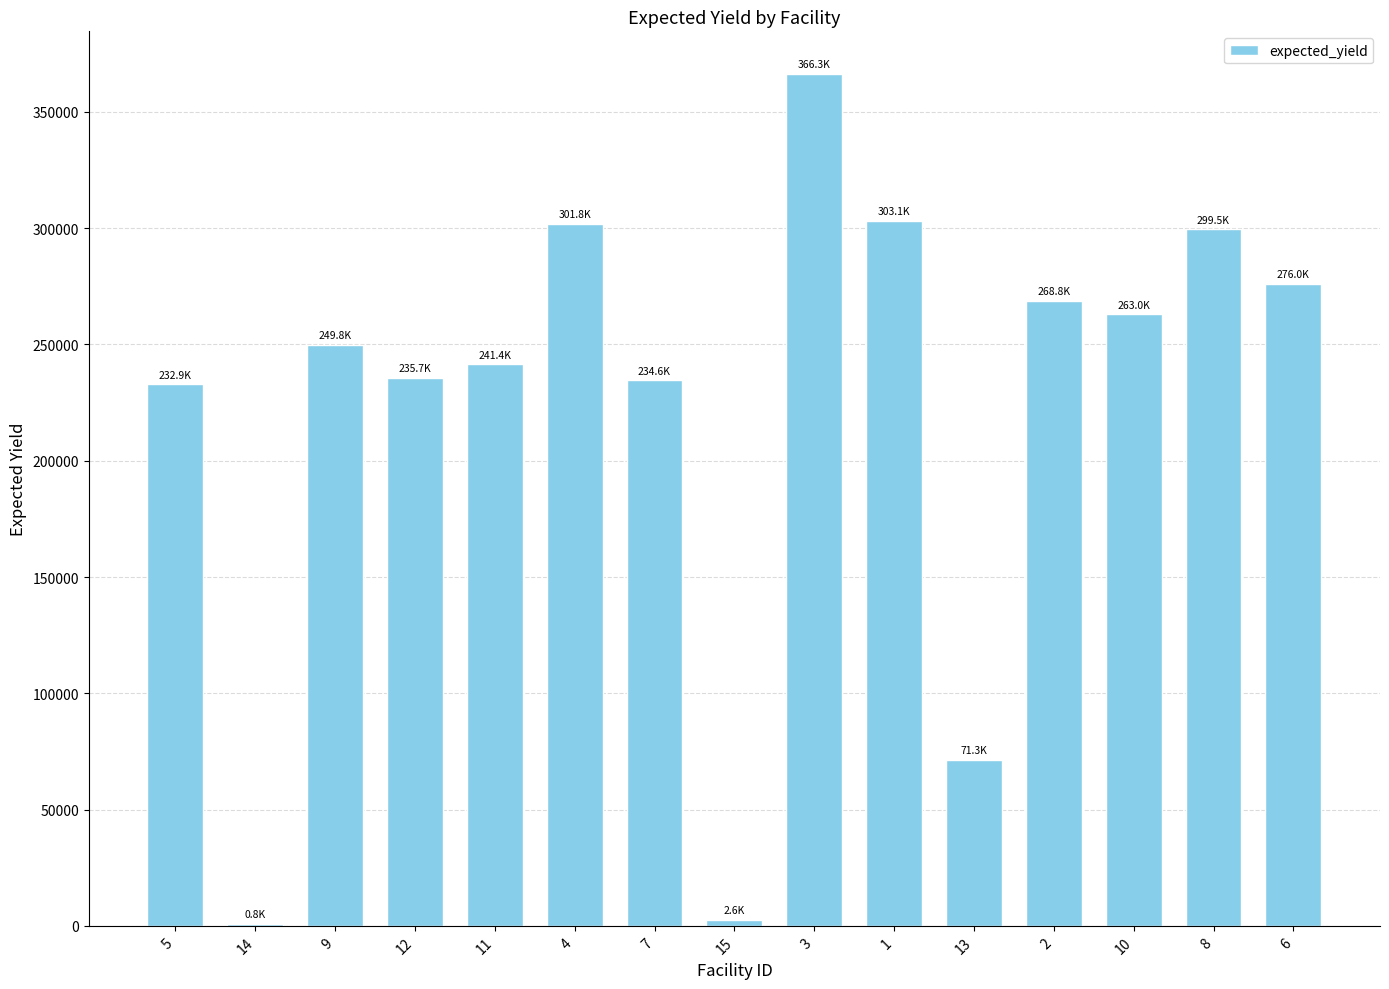

Which has a higher value, 8 or 10?

8